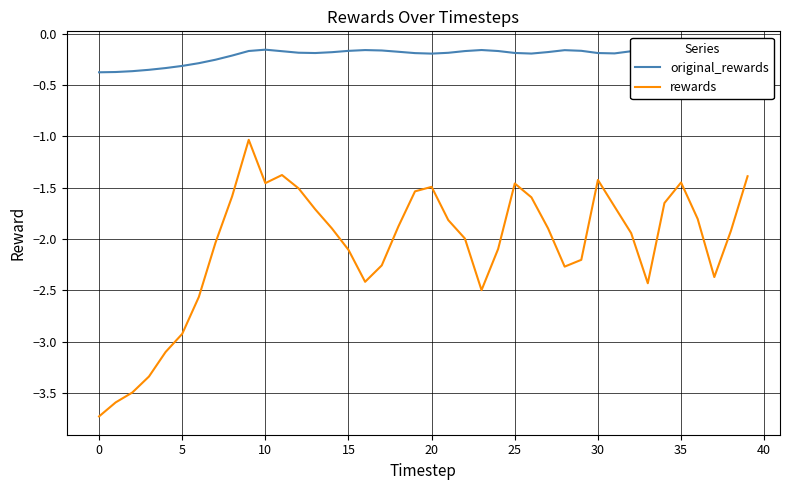

Which series has the largest range (max minus min)?

rewards